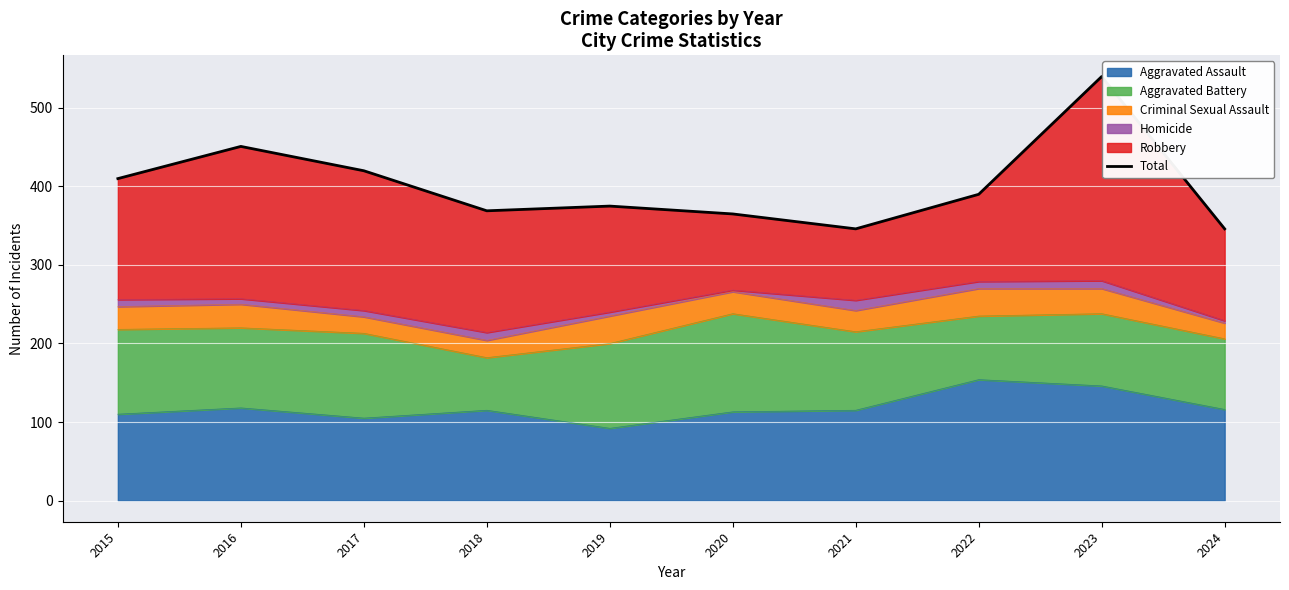

The value at 2018 is 369. True or false?

True